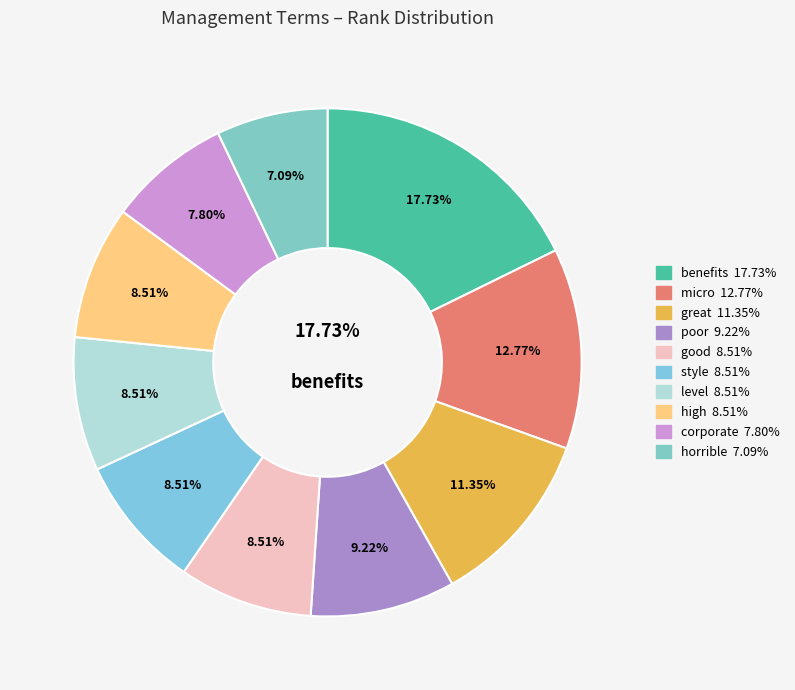

To the nearest percent, what is the combined percentage of good and style?

17%